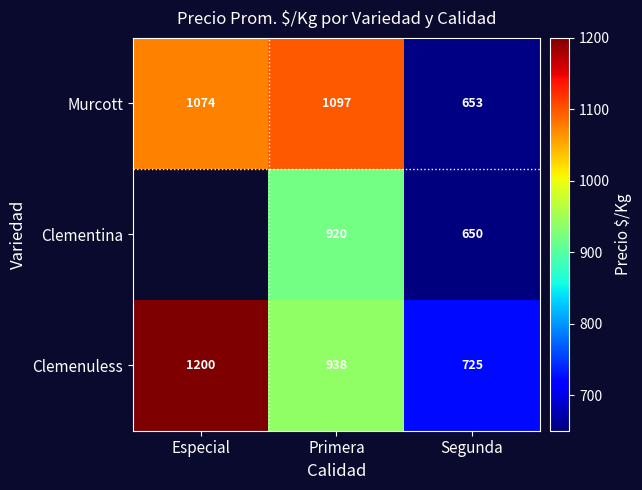

What is the spread (max minus min) of values at Primera?

177